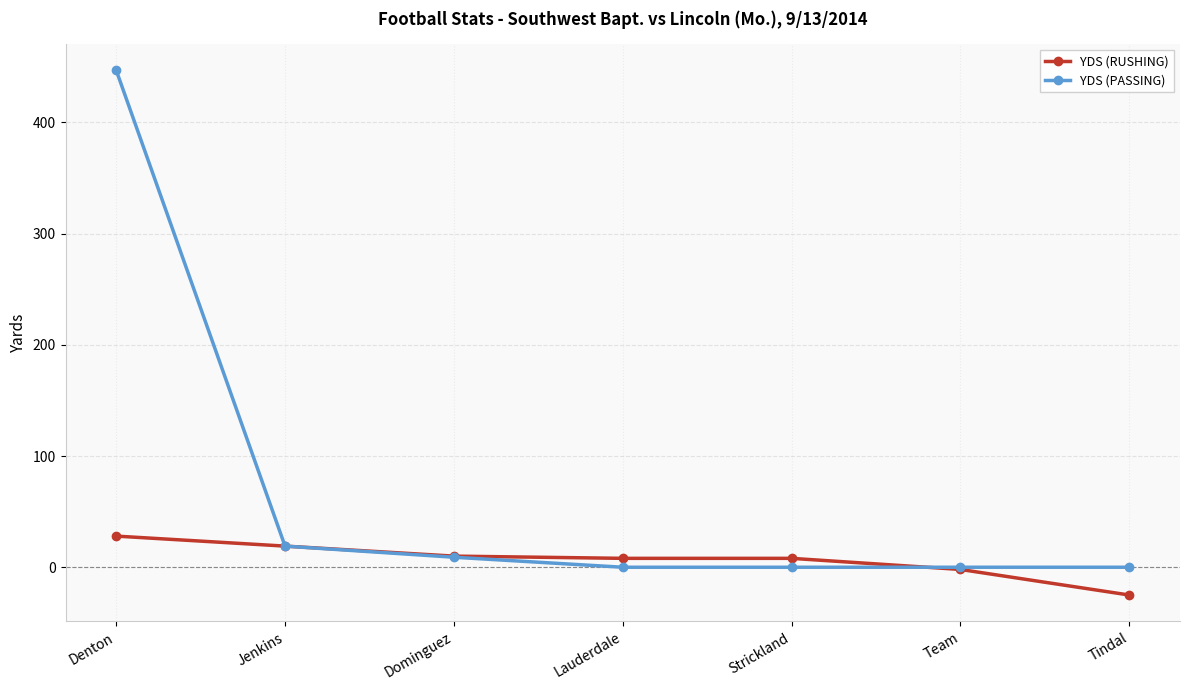

Is the value of YDS (PASSING) at Denton greater than the value of YDS (RUSHING) at Jenkins?

Yes